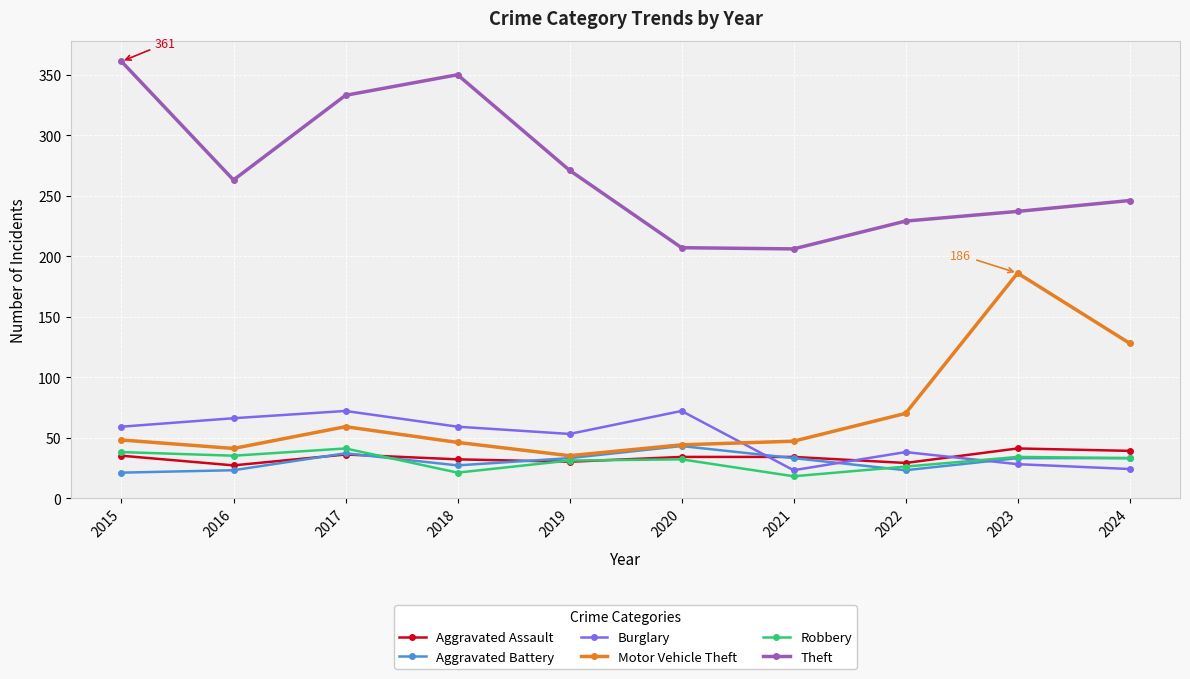

What is the value of the Motor Vehicle Theft point at the 1st from the left?

48